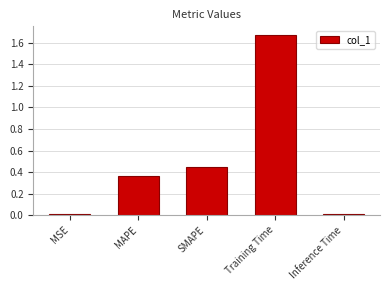

What position from the left is MAPE?

2